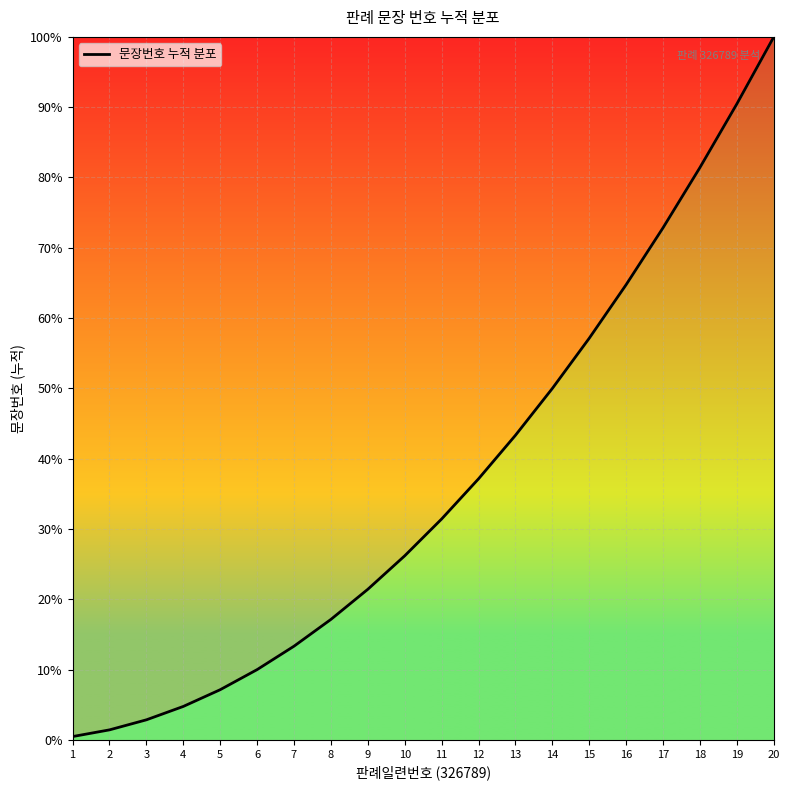

True or false: there are more than 1 points higher than both neighbors.

False